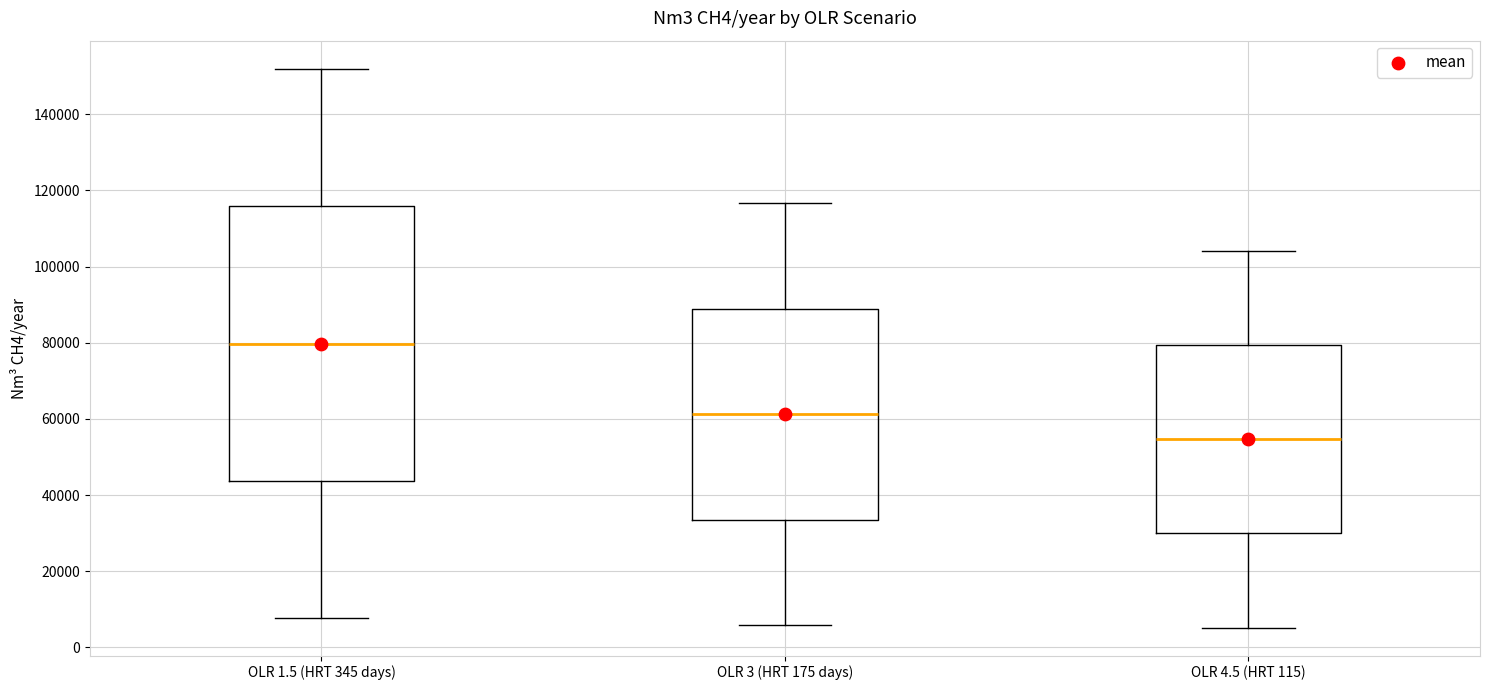

Reading left to right, transcribe this box plot: for each box, give where its median line is, the range the box spans, and where its two whiskers end, as read against the y-axis. The values are not printed on the chart, so give them approximately, as read against the axis.

OLR 1.5 (HRT 345 days): median 80000, box 44000 to 116000, whiskers 8000 to 152000
OLR 3 (HRT 175 days): median 62000, box 34000 to 88000, whiskers 6000 to 116000
OLR 4.5 (HRT 115): median 54000, box 30000 to 80000, whiskers 6000 to 104000